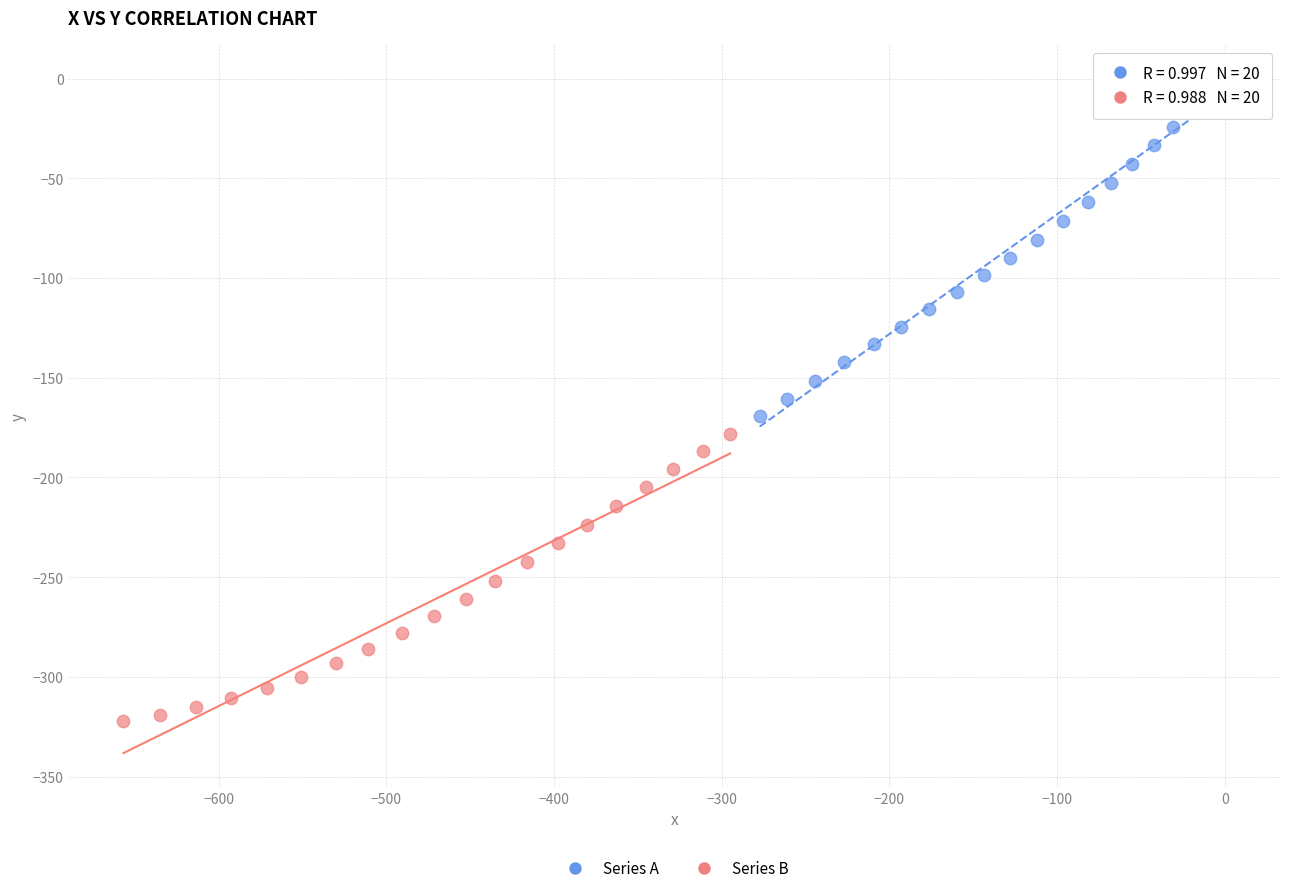

Which series has the widest spread of Y values?

Series A